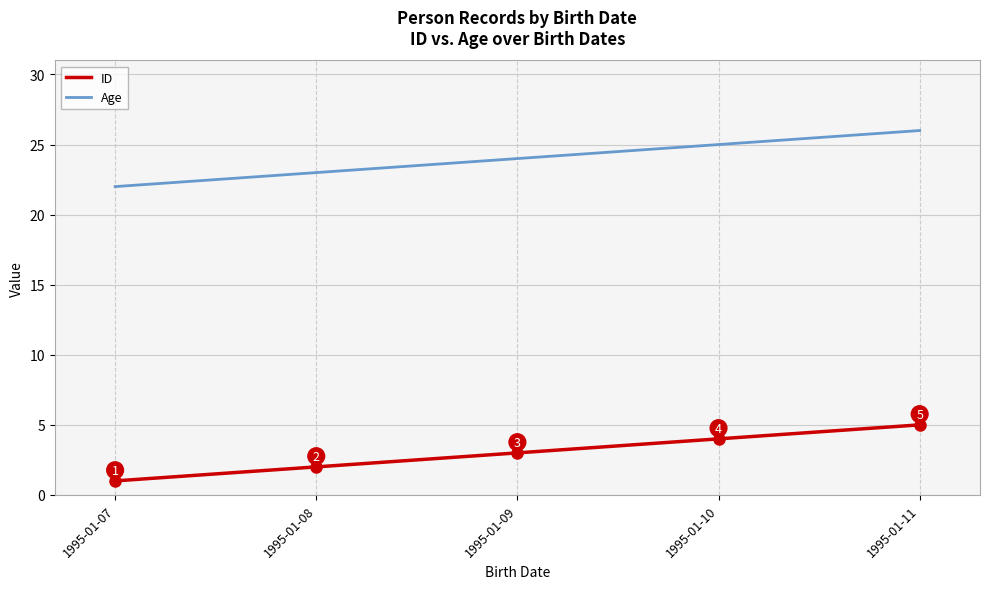

What is the average value of the Age series?

24